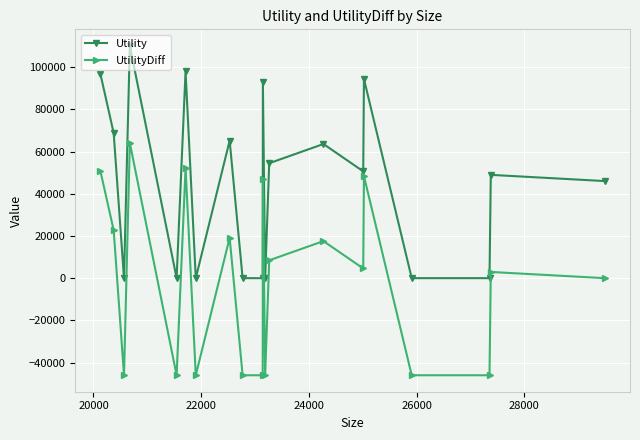

How many data points in UtilityDiff are less than 4594?

10